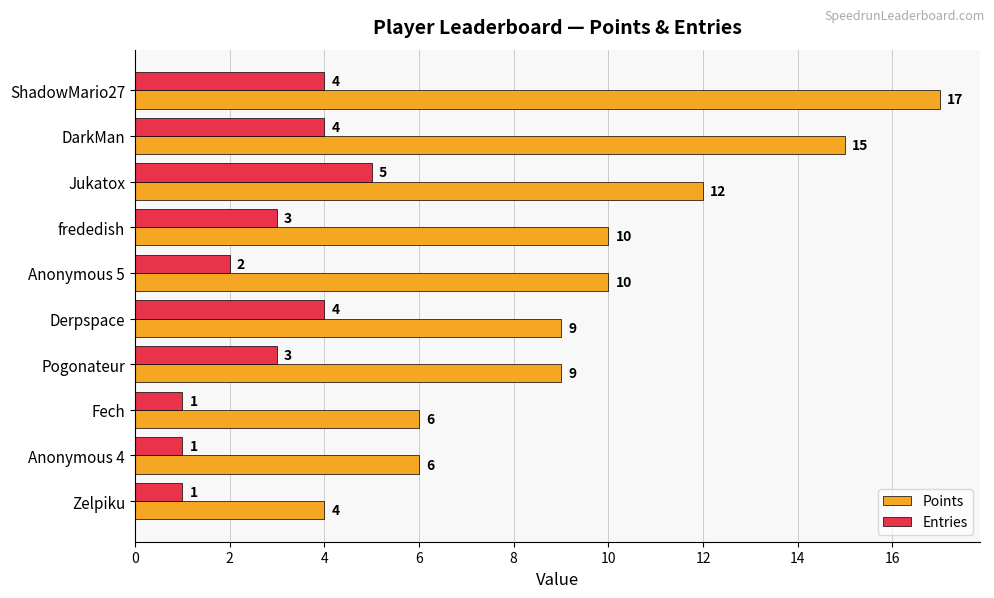

Count the Entries values in the range 1 to 4.

9